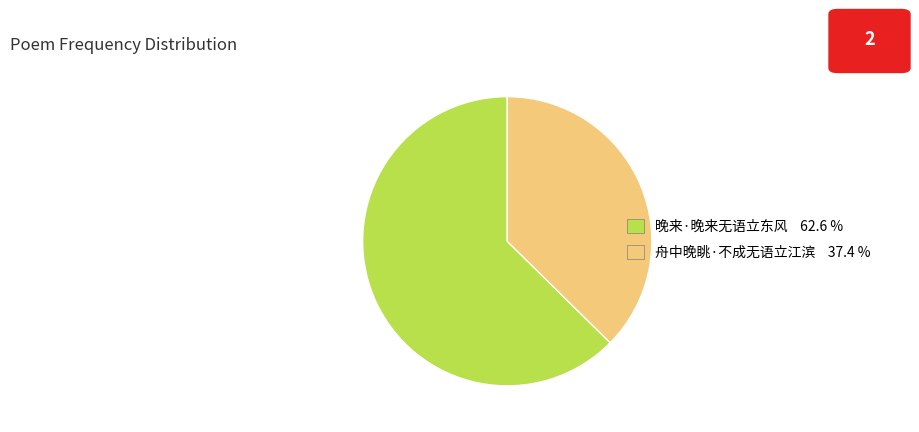

Rank the categories by value from highest to lowest.

晚来·晚来无语立东风, 舟中晚眺·不成无语立江滨